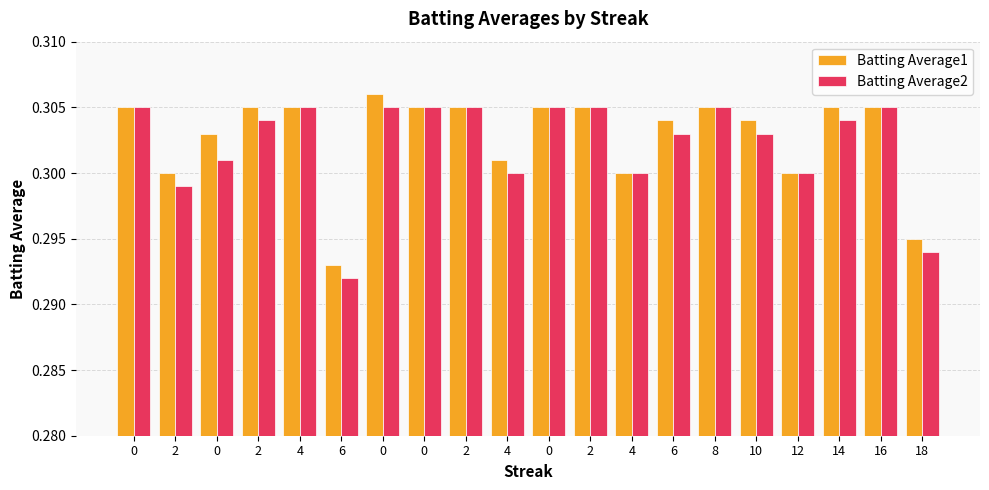

Read the Batting Average2 value at 6.

0.3